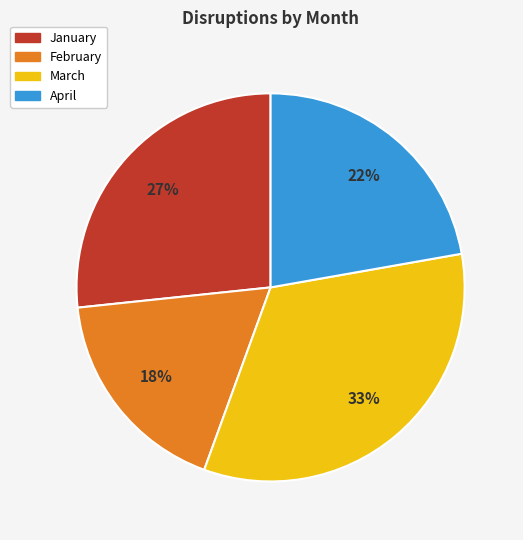

Is the sum of January and February greater than half?

No